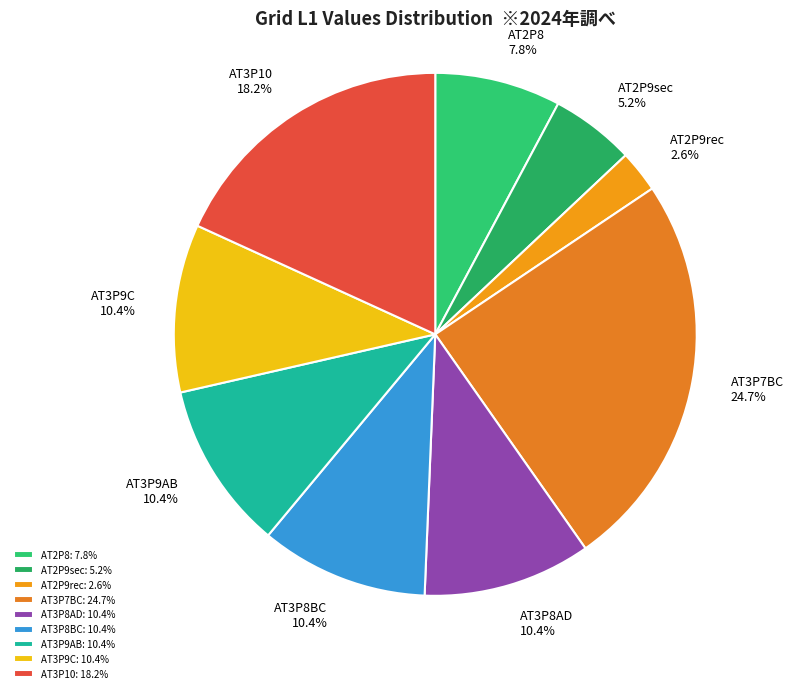

To the nearest percent, what percentage of the pie is AT3P8BC?

10%